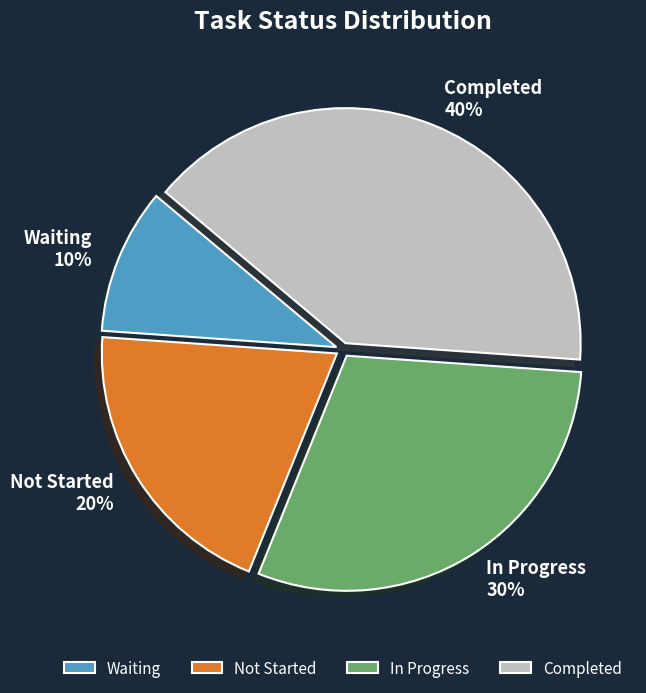

Which slice is the smallest?

Waiting